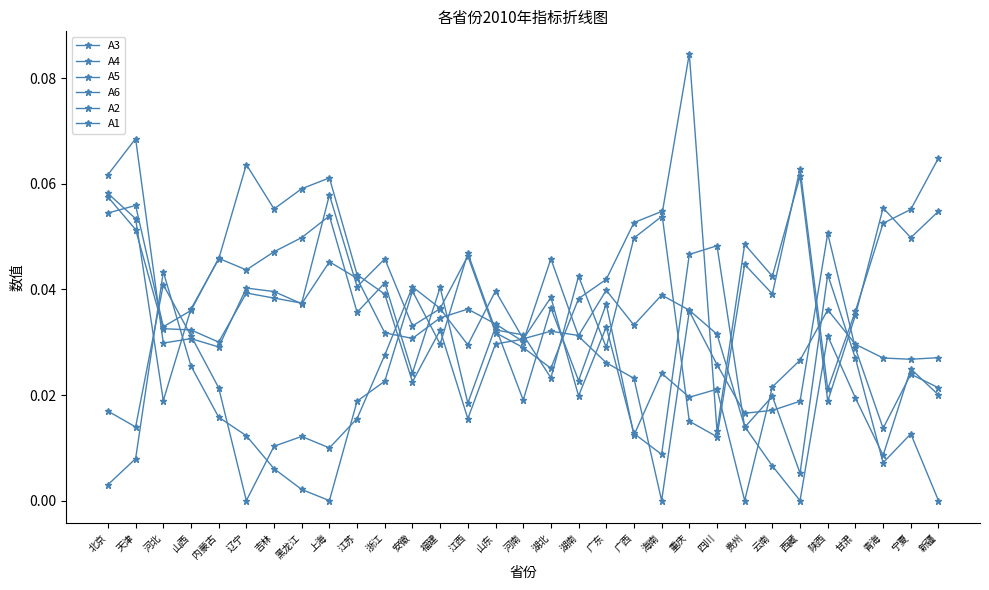

Reading left to right, transcribe all the data shown in this chart.

A3: 0.0	0.0	0.0	0.0	0.0	0.0	0.0	0.0	0.0	0.0	0.0	0.0	0.0	0.0	0.0	0.0	0.0	0.0	0.0	0.1	0.1	0.0	0.0	0.0	0.0	0.1	0.0	0.0	0.1	0.1	0.1
A4: 0.1	0.1	0.0	0.0	0.0	0.0	0.0	0.0	0.1	0.0	0.0	0.0	0.0	0.0	0.0	0.0	0.0	0.0	0.0	0.0	0.0	0.0	0.0	0.0	0.0	0.0	0.0	0.0	0.0	0.0	0.0
A5: 0.1	0.1	0.0	0.0	0.0	0.0	0.0	0.0	0.1	0.0	0.0	0.0	0.0	0.0	0.0	0.0	0.0	0.0	0.0	0.0	0.0	0.0	0.0	0.0	0.0	0.0	0.0	0.0	0.0	0.0	0.0
A6: 0.1	0.1	0.0	0.0	0.0	0.0	0.0	0.0	0.0	0.0	0.0	0.0	0.0	0.0	0.0	0.0	0.0	0.0	0.0	0.0	0.0	0.0	0.0	0.0	0.0	0.0	0.1	0.0	0.0	0.0	0.0
A2: 0.1	0.1	0.0	0.0	0.0	0.1	0.1	0.1	0.1	0.0	0.0	0.0	0.0	0.0	0.0	0.0	0.0	0.0	0.0	0.0	0.0	0.0	0.0	0.0	0.0	0.0	0.0	0.0	0.0	0.0	0.0
A1: 0.0	0.0	0.0	0.0	0.0	0.0	0.0	0.0	0.0	0.0	0.0	0.0	0.0	0.0	0.0	0.0	0.0	0.0	0.0	0.0	0.1	0.1	0.0	0.0	0.0	0.1	0.0	0.0	0.1	0.0	0.1